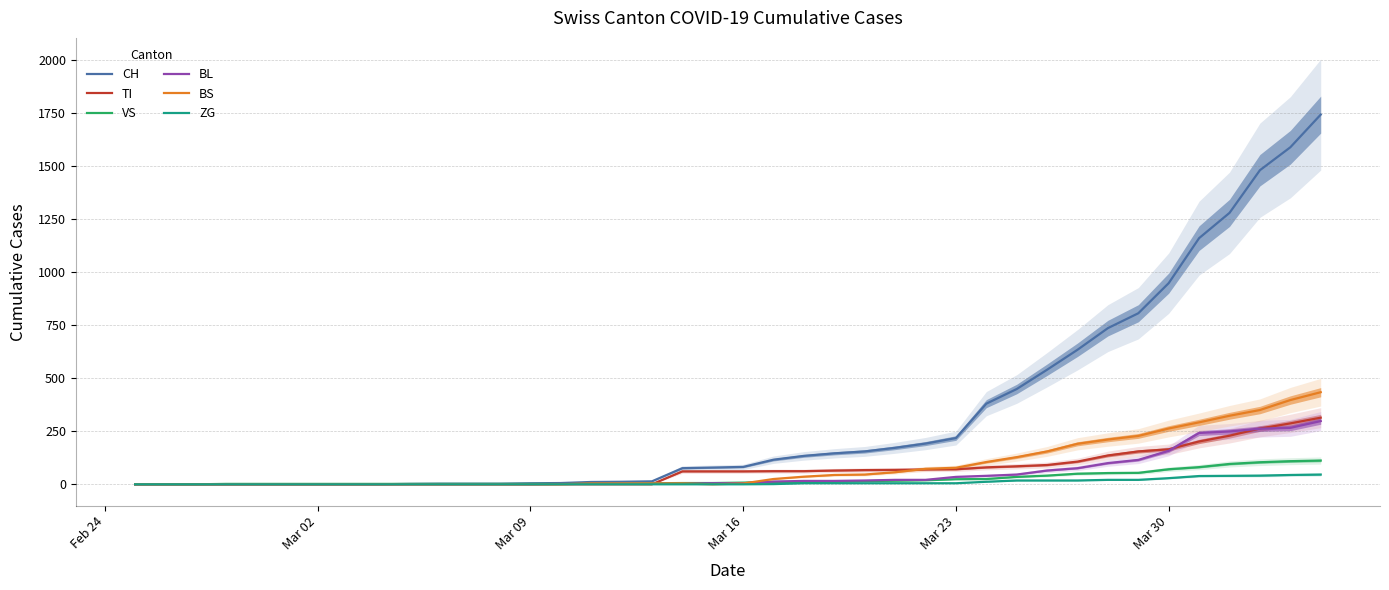

What is the highest value of the BS series?

434